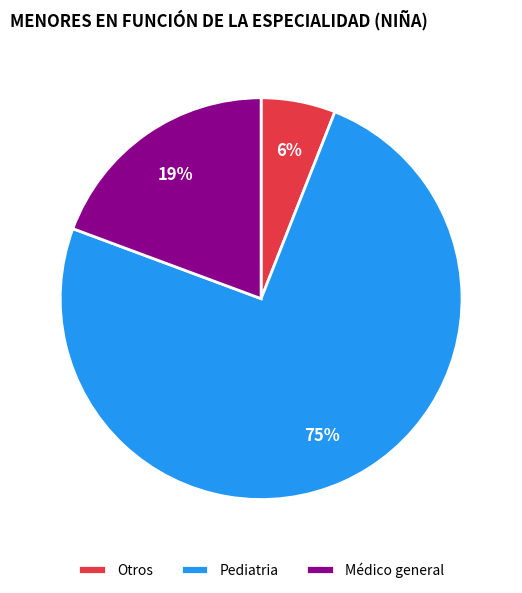

Is there any slice that represents more than half of the pie?

Yes